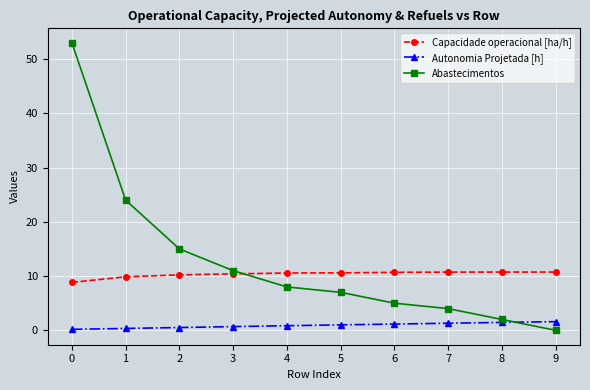

How many positive values does the Abastecimentos series have?

9